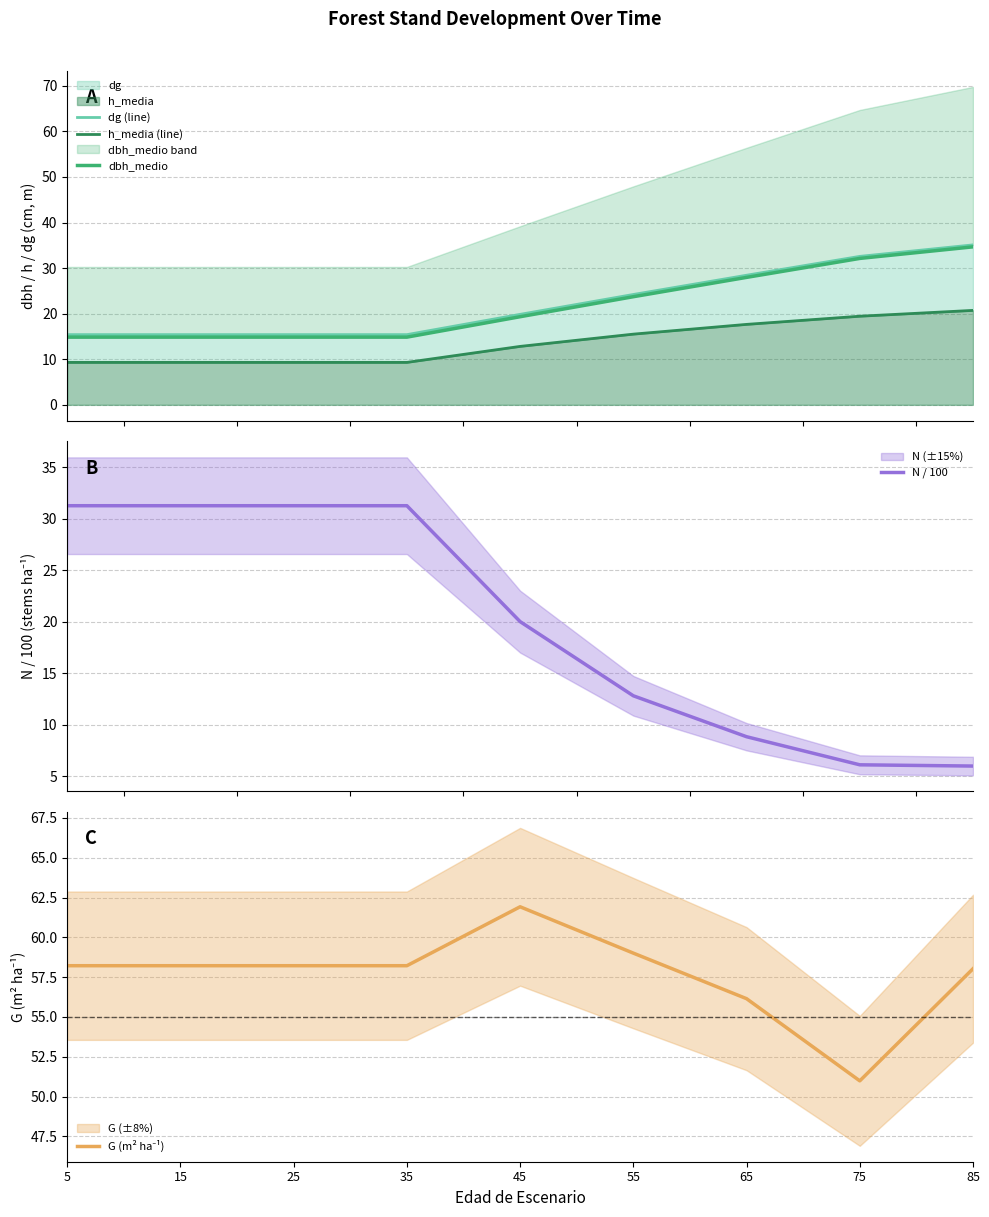

True or false: h_media (line) has more than 1 interior local peaks.

False